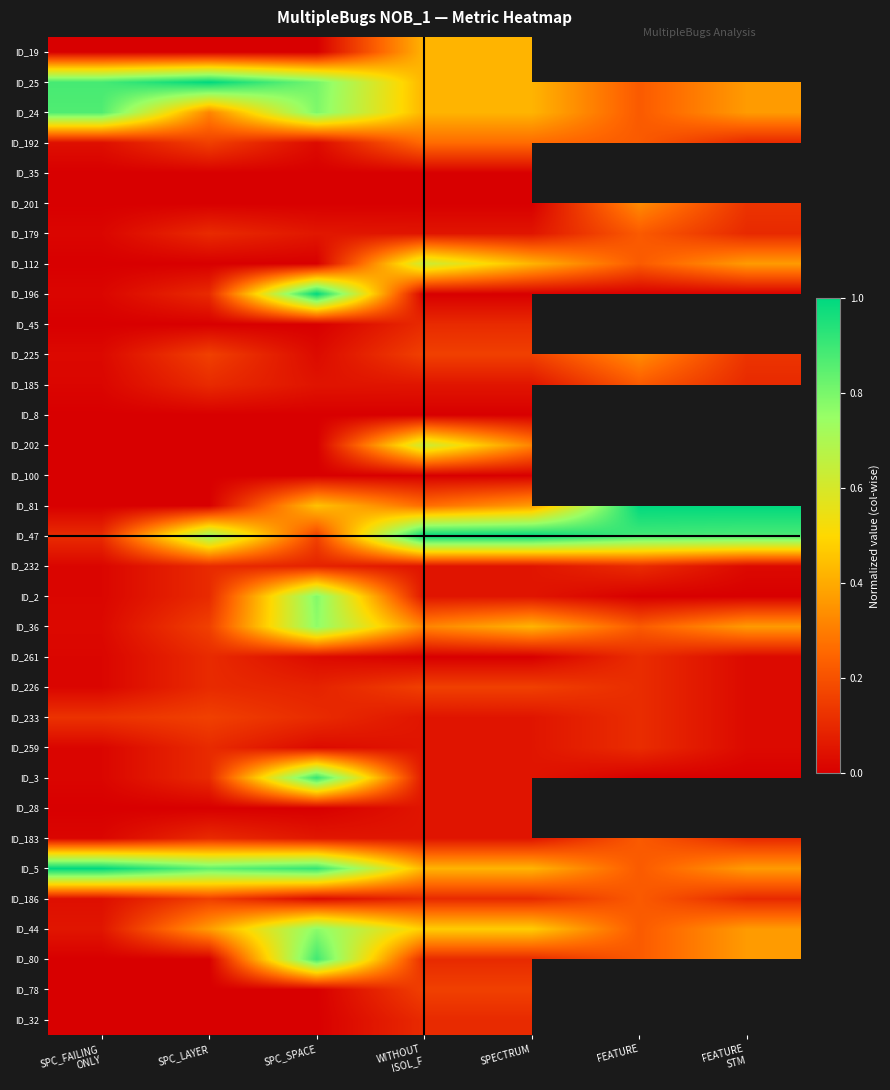

What is the total value across all series at SPC_FAILING
ONLY?

3.3